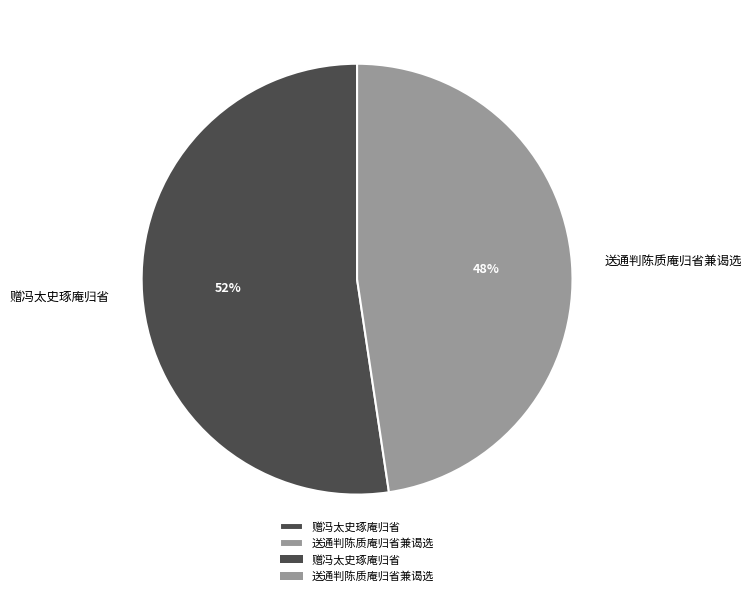

Rank the categories by value from lowest to highest.

送通判陈质庵归省兼谒选, 赠冯太史琢庵归省